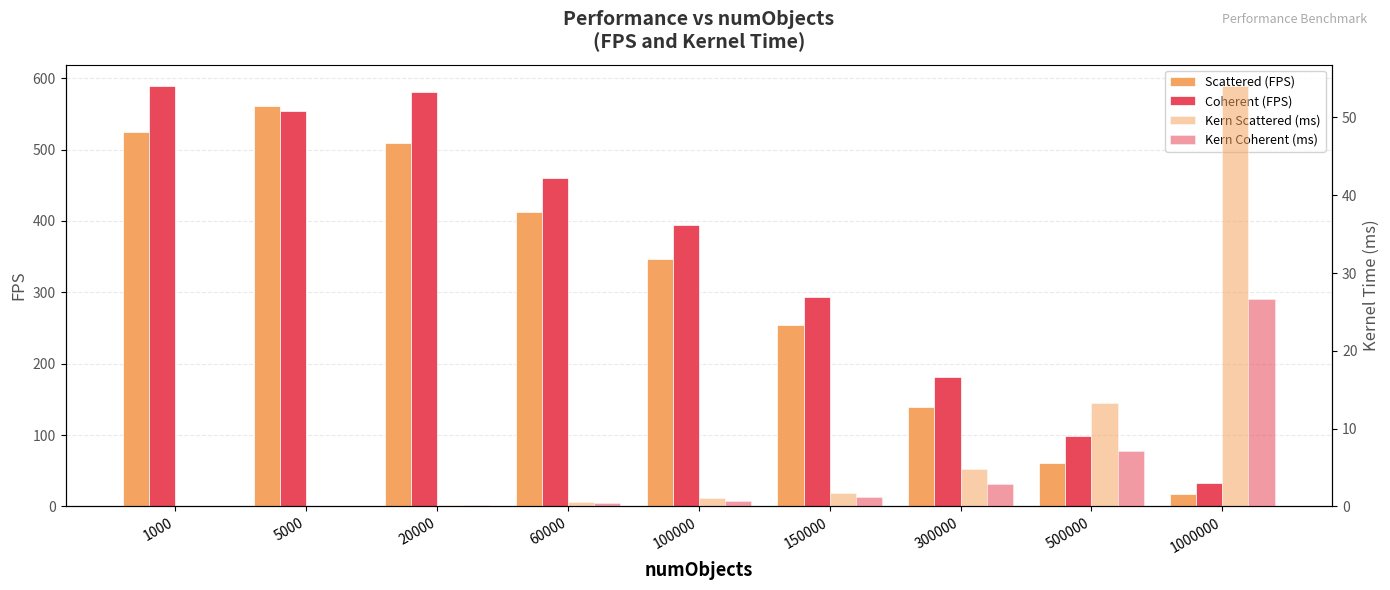

Is it true that Kern Scattered (ms) equals 1.7 at 150000?

True